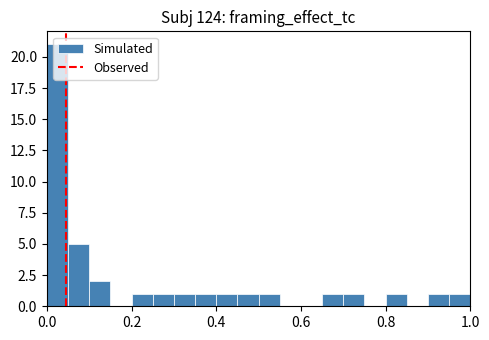

Around what value on the x-axis is the tallest bar? Give the approximate position of its centre, as read against the axis.

0.02